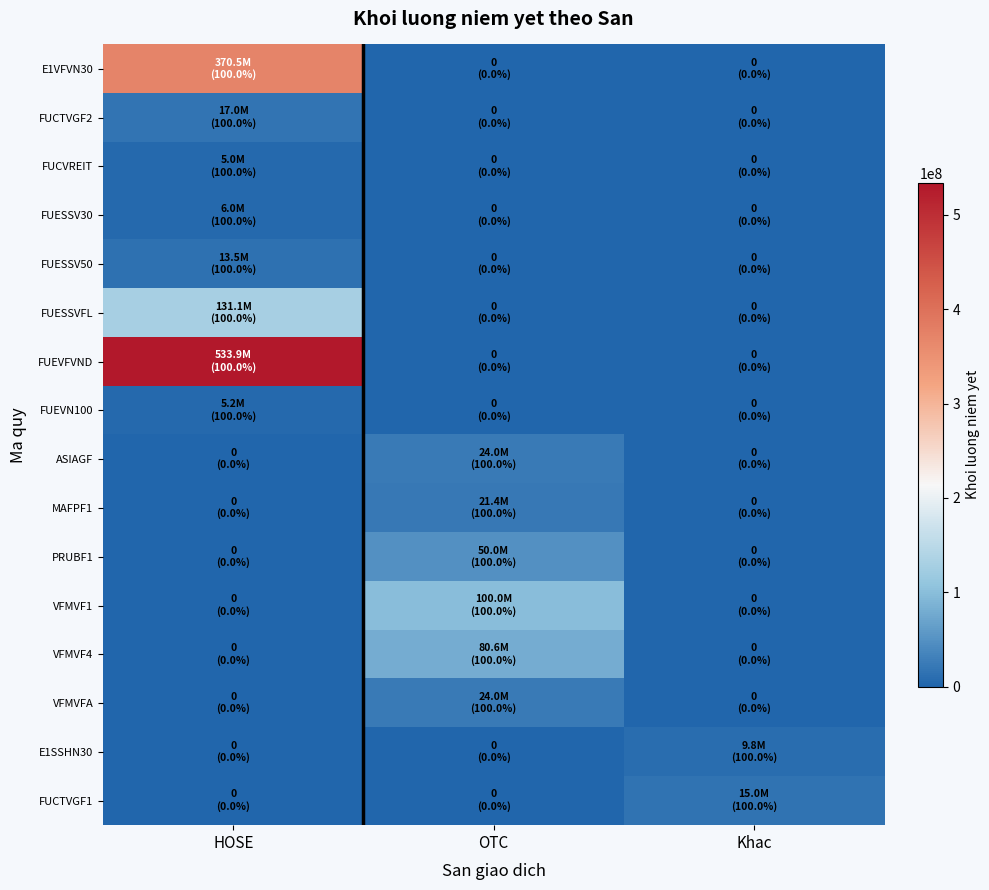

Which label corresponds to the largest value in the chart?

HOSE